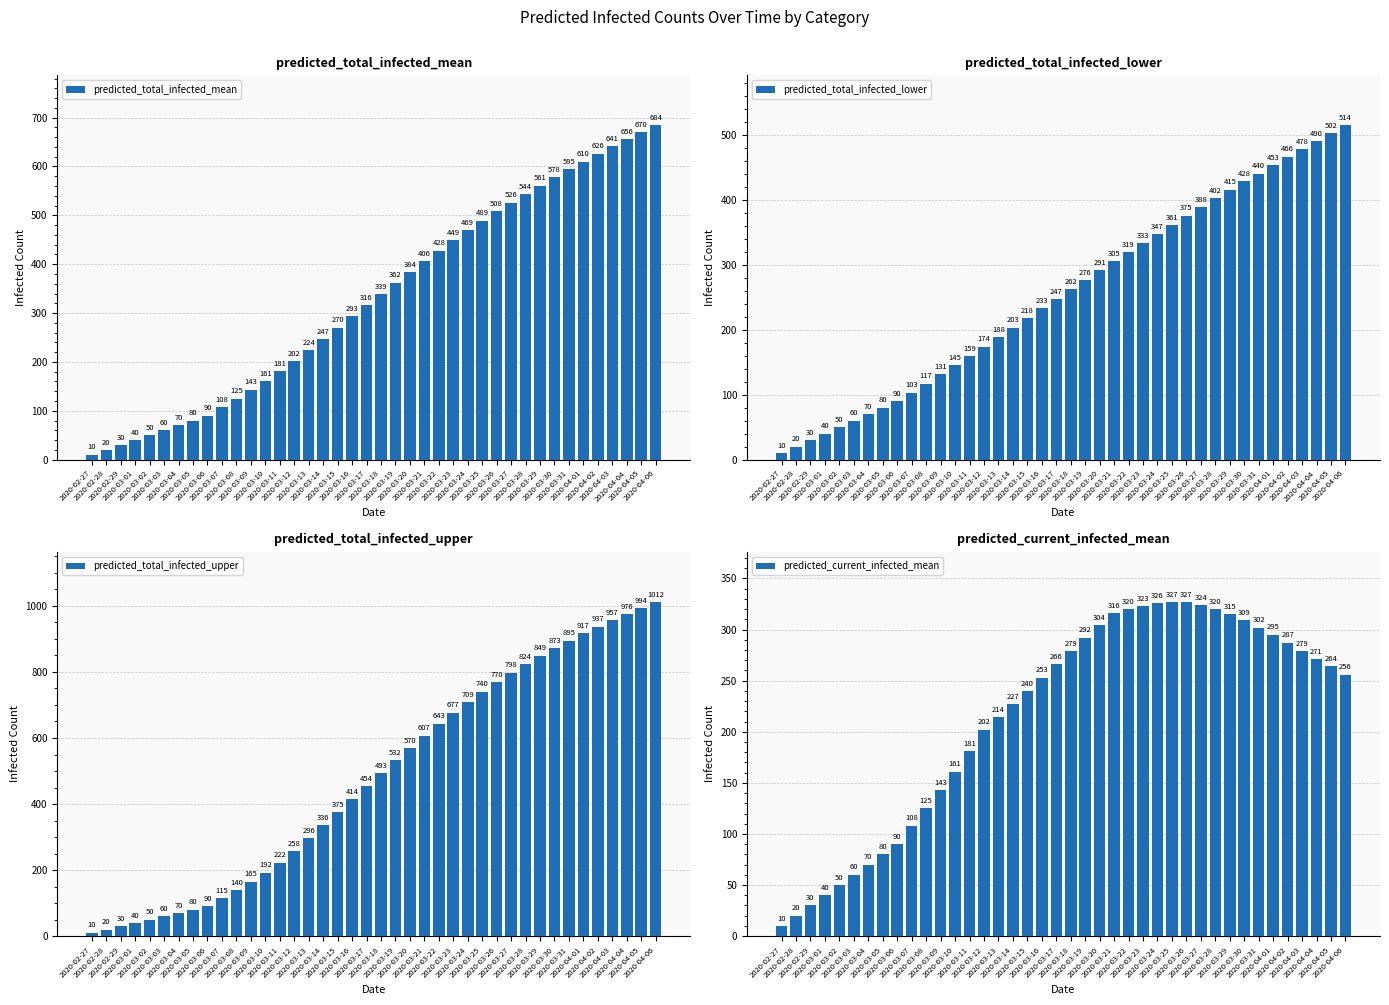

What is the average value of the predicted_total_infected_lower series?

255